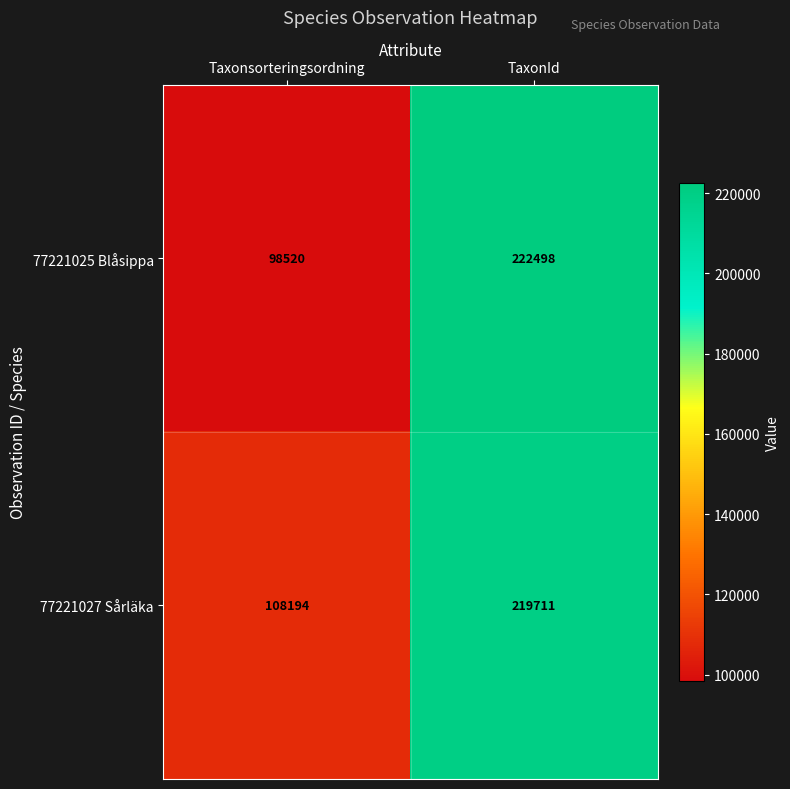

Which series has the largest total across all categories?

77221027 Sårläka